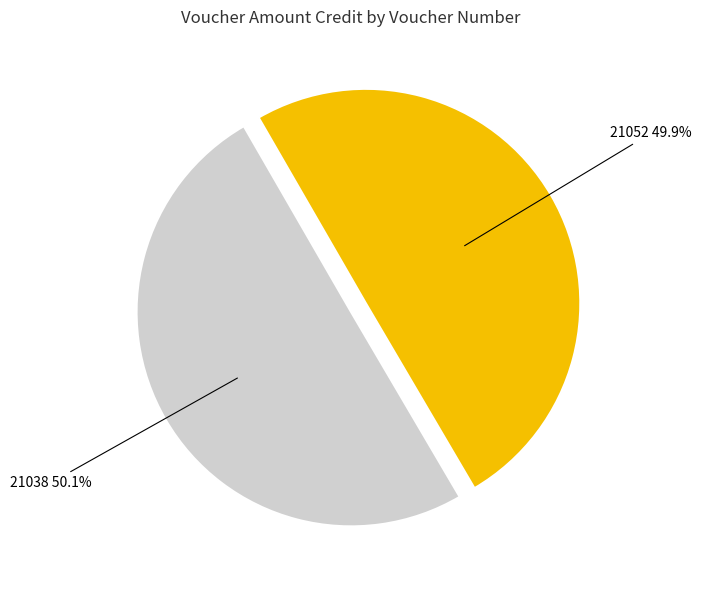

Does any single category account for the majority?

Yes